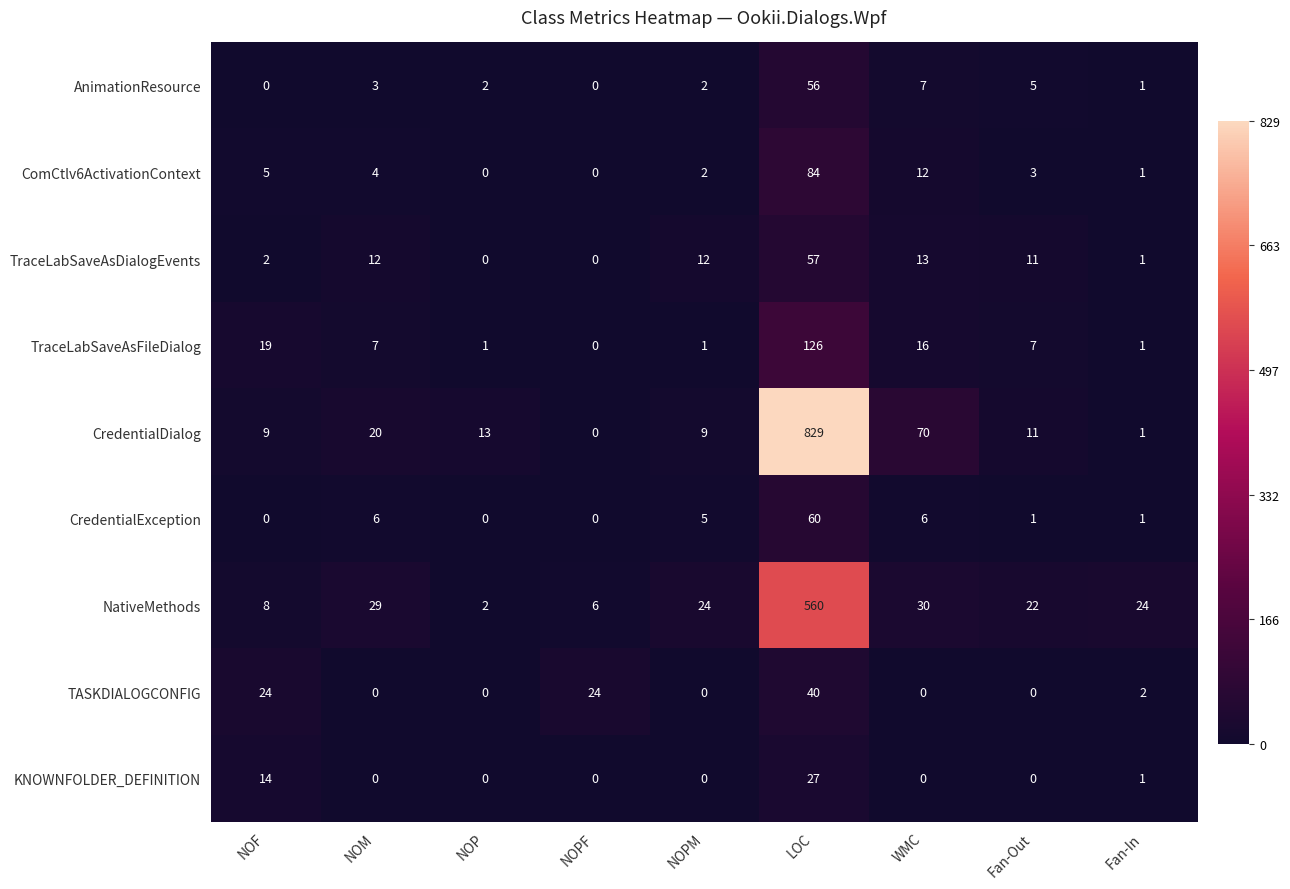

At which label does TASKDIALOGCONFIG reach its peak?

LOC